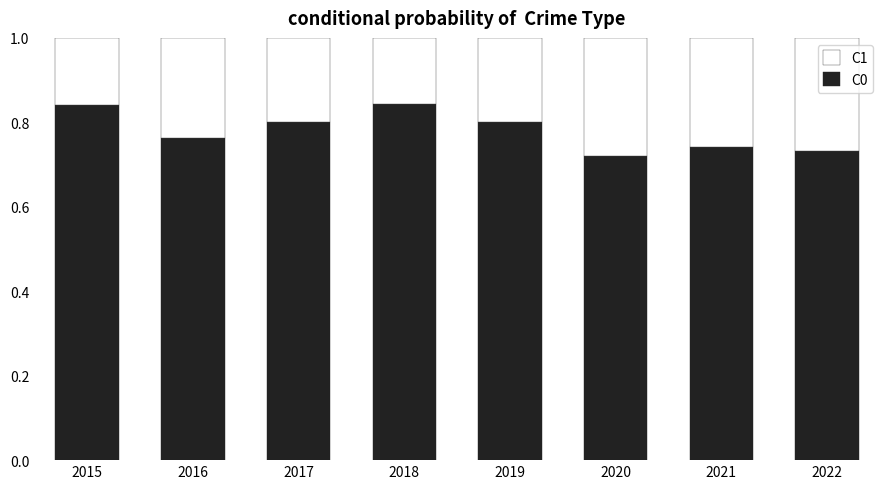

What are all the series names shown in the legend?

C1, C0